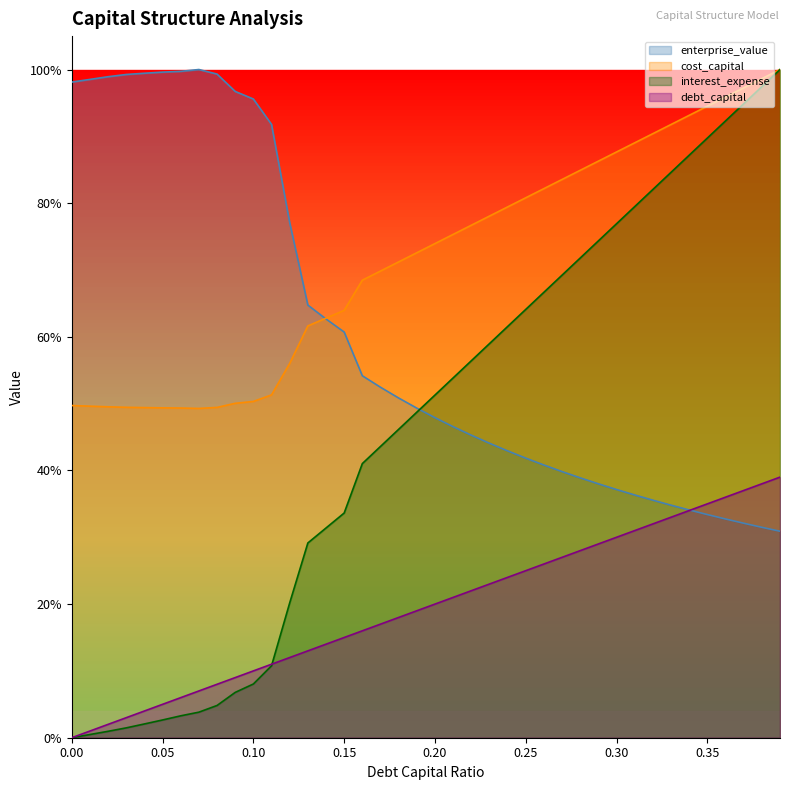

True or false: debt_capital and cost_capital cross at least once.

False